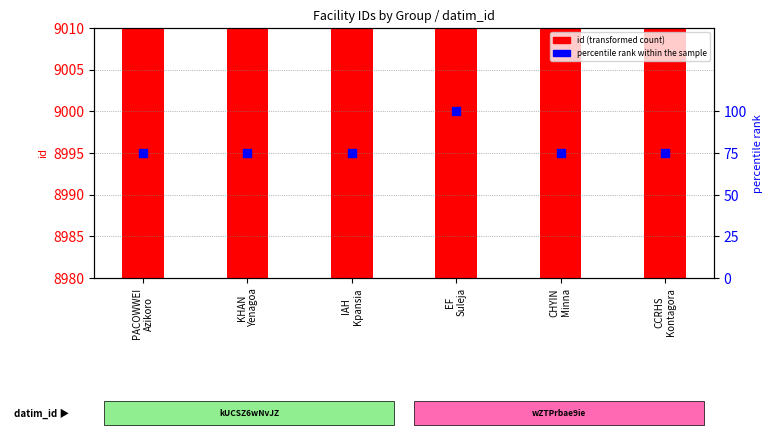

What is the change in value from KHAN
Yenagoa to EF
Suleja?

+25